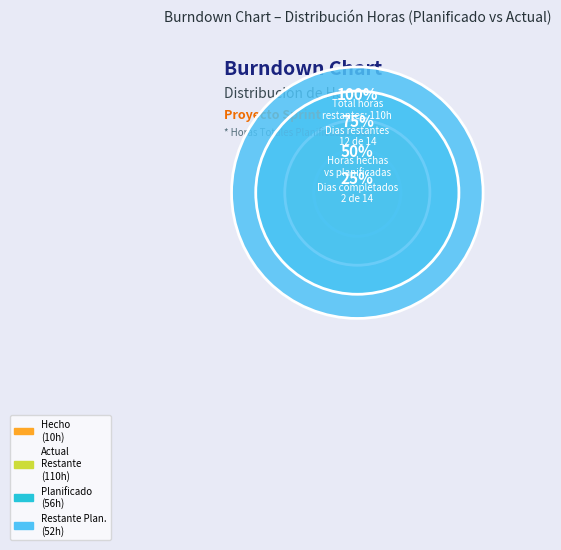

Combined, do 5 and 8 account for over 50%?

No